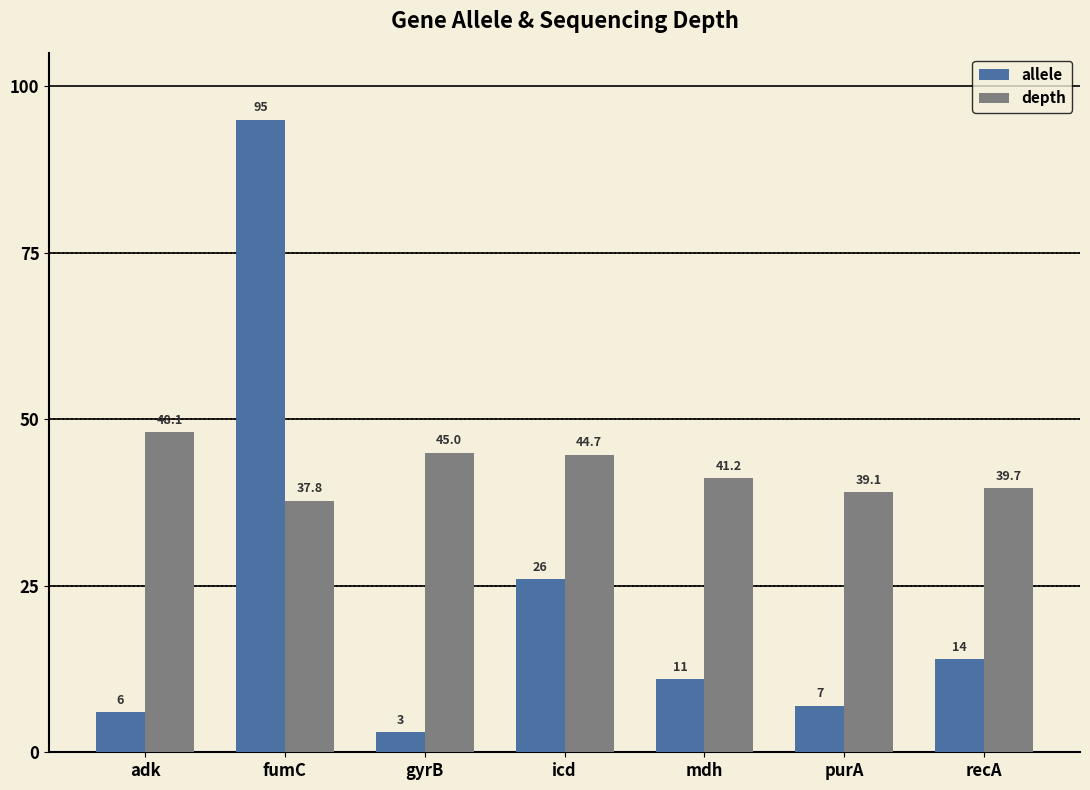

Between adk and recA, which series saw the biggest shift?

depth